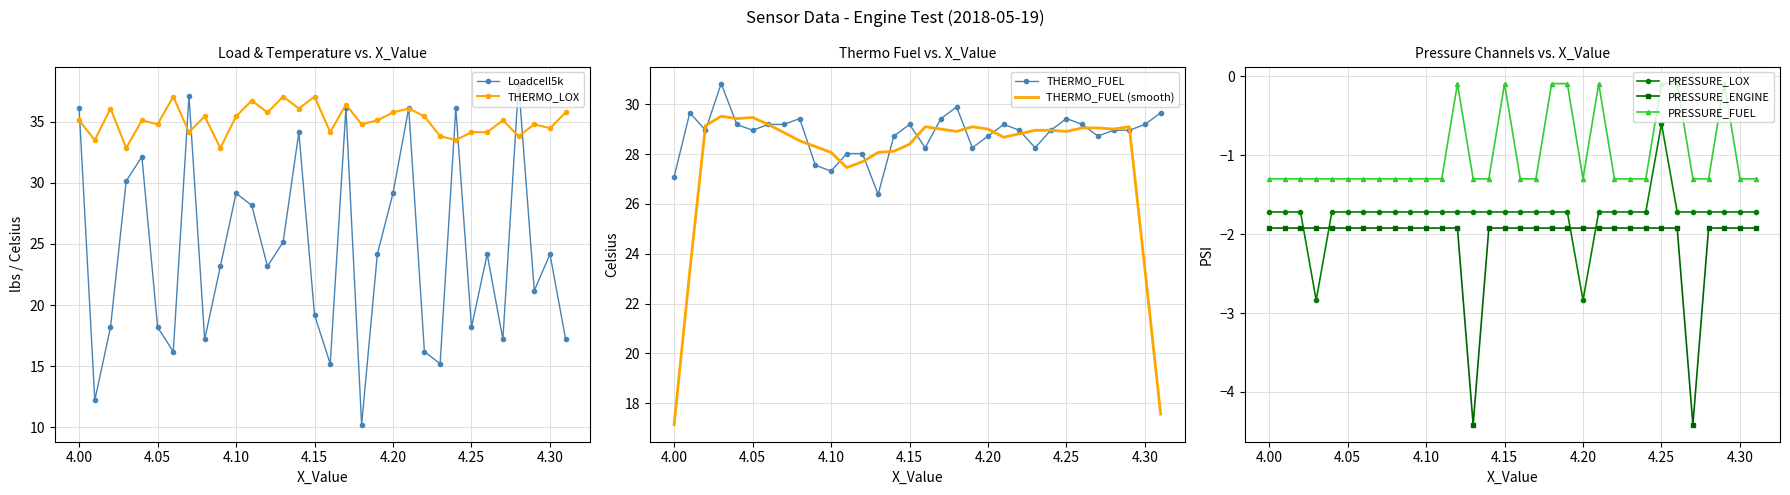

True or false: THERMO_FUEL and PRESSURE_LOX cross at least once.

False